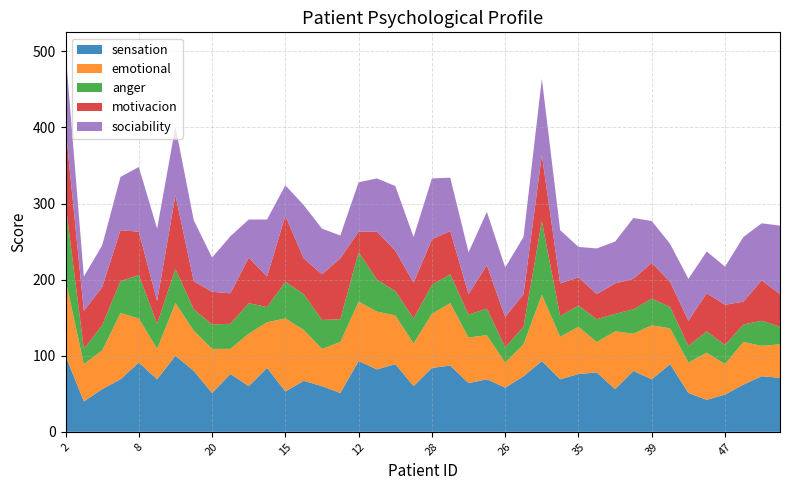

Reading left to right, transcribe all the data shown in this chart.

sensation: 2=100	1=40	4=56	6=69	8=91	13=69	11=100	16=80	20=51	21=76	19=60	22=84	15=53	23=67	25=60	9=51	12=93	3=82	18=89	29=60	28=84	30=87	27=64	31=69	26=58	5=73	32=93	34=69	35=76	36=78	37=56	40=80	39=69	41=89	42=51	46=42	47=49	43=62	44=73	50=71
emotional: 2=100	1=49	4=51	6=87	8=58	13=40	11=69	16=53	20=58	21=33	19=69	22=60	15=96	23=67	25=49	9=67	12=78	3=76	18=64	29=56	28=71	30=82	27=60	31=58	26=33	5=42	32=87	34=56	35=62	36=40	37=76	40=49	39=71	41=47	42=40	46=62	47=40	43=56	44=40	50=44
anger: 2=100	1=20	4=33	6=42	8=57	13=33	11=45	16=28	20=32	21=33	19=40	22=20	15=48	23=47	25=38	9=30	12=65	3=42	18=32	29=33	28=38	30=38	27=30	31=35	26=20	5=23	32=97	34=27	35=28	36=30	37=23	40=32	39=35	41=28	42=22	46=28	47=25	43=23	44=33	50=23
motivacion: 2=100	1=50	4=50	6=67	8=57	13=30	11=97	16=37	20=43	21=40	19=60	22=40	15=87	23=47	25=60	9=80	12=27	3=63	18=53	29=47	28=60	30=57	27=27	31=57	26=40	5=43	32=87	34=43	35=37	36=33	37=40	40=40	39=47	41=33	42=33	46=50	47=53	43=30	44=53	50=43
sociability: 2=100	1=45	4=55	6=70	8=85	13=95	11=90	16=80	20=45	21=75	19=50	22=75	15=40	23=70	25=60	9=30	12=65	3=70	18=85	29=60	28=80	30=70	27=55	31=70	26=65	5=75	32=100	34=70	35=40	36=60	37=55	40=80	39=55	41=50	42=55	46=55	47=50	43=85	44=75	50=90